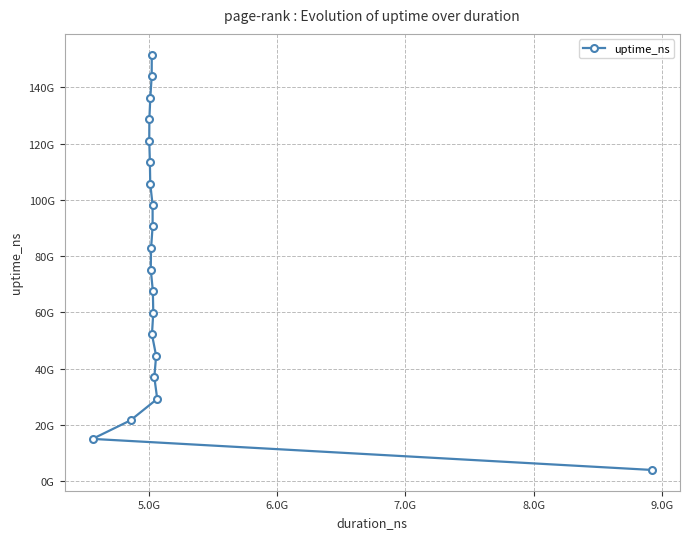

Reading right to left, what are all the values shown in this chart?

151630041889	143930709140	136348808903	128731627574	121029376334	113322009308	105749714873	98132981858	90550315907	82770470388	75213422354	67563496316	59774648136	52131320745	44524892152	36886084693	29193840458	21567812908	14960425540	3914782471